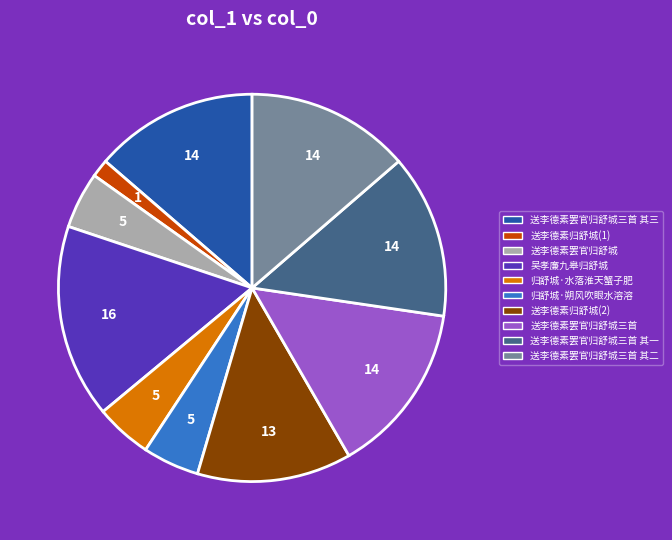

What is the largest slice in the pie chart?

吴孝廉九皋归舒城